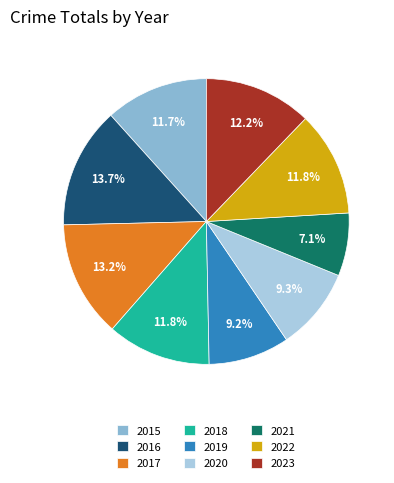

How much of the chart is everything except 2023?

87.8%